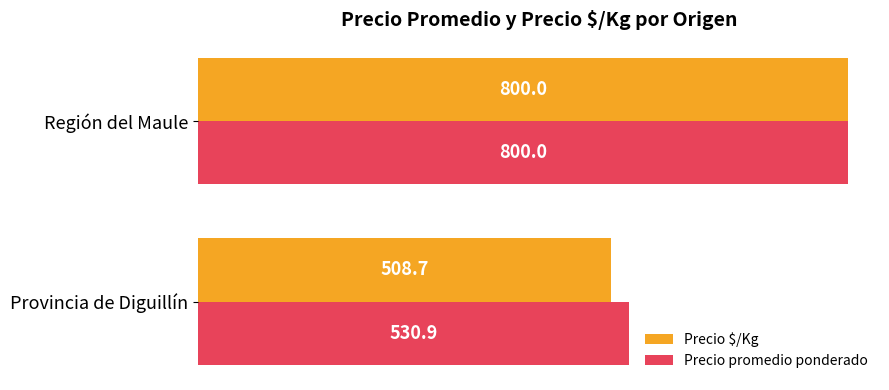

What is the difference between the maximum and minimum values in the Precio promedio ponderado series?

269.1